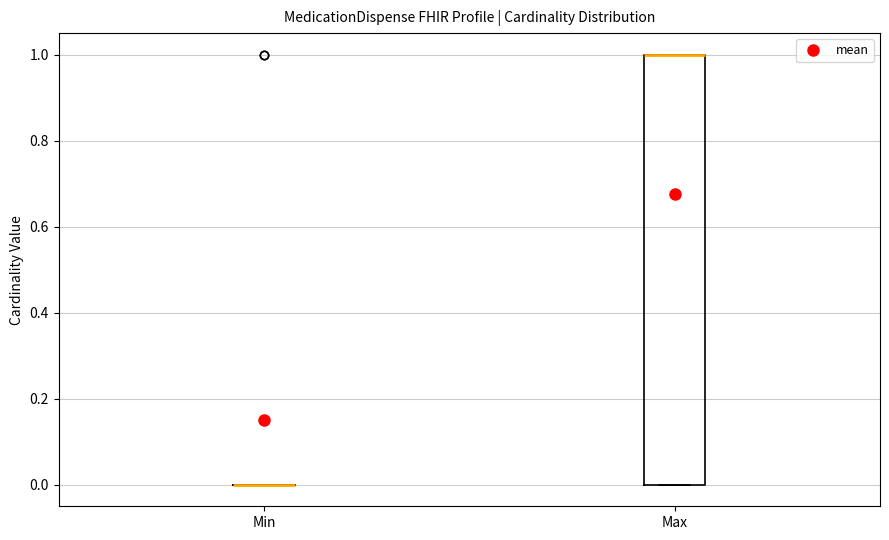

Comparing the boxes themselves (not the whiskers), which one is the tallest?

Max